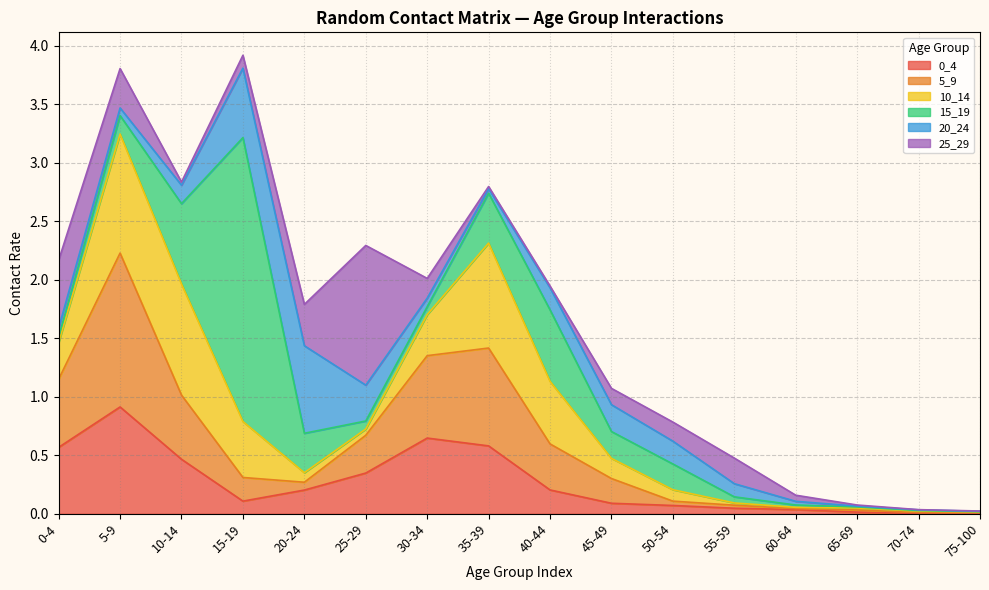

Rank the series by their maximum value, from highest to lowest.

15_19, 5_9, 25_29, 10_14, 0_4, 20_24